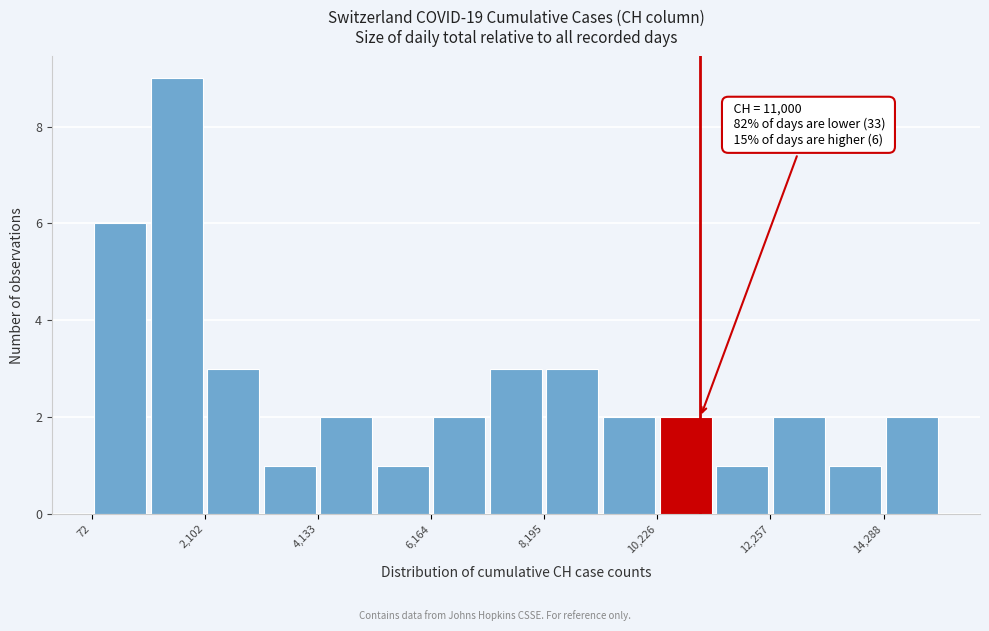

Read against the x-axis, roughly where is the centre of the tallest bar?

1500